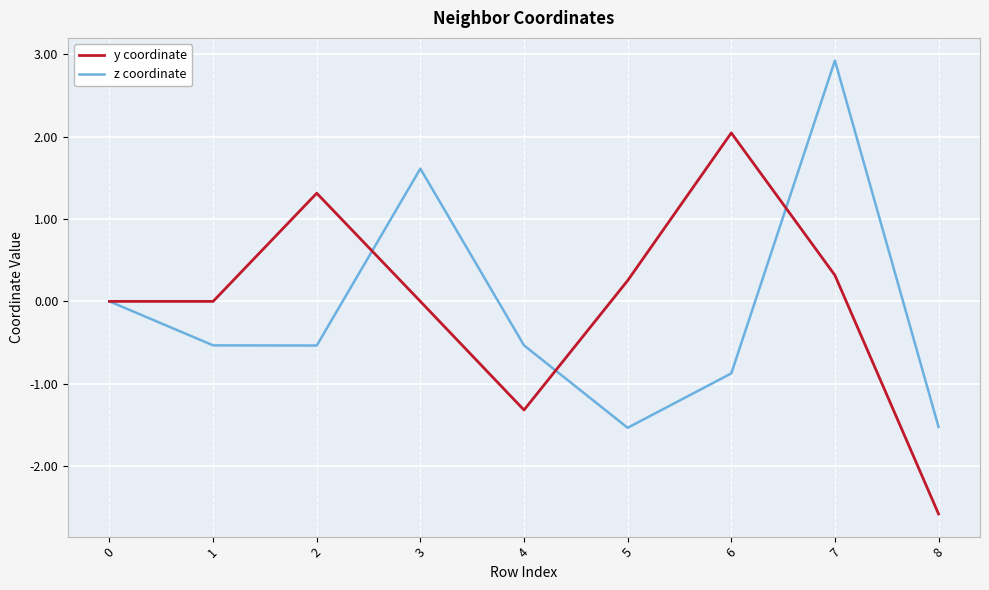

Rank the series at 6 from lowest to highest value.

z coordinate, y coordinate